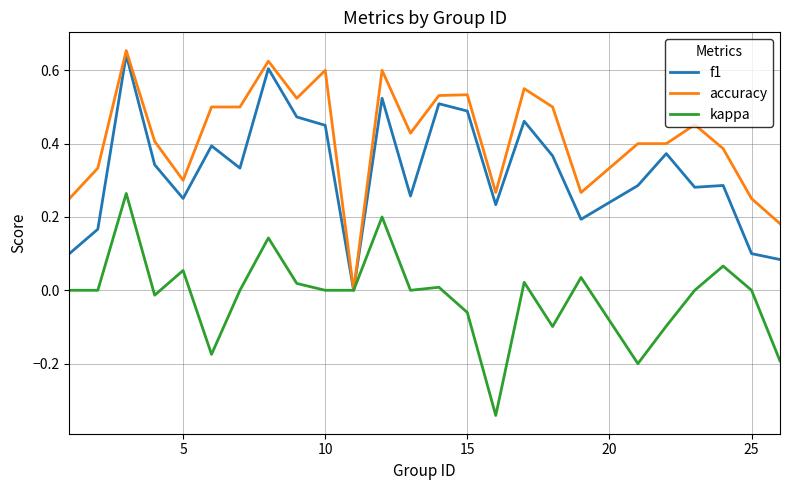

Which series has the largest total across all categories?

accuracy